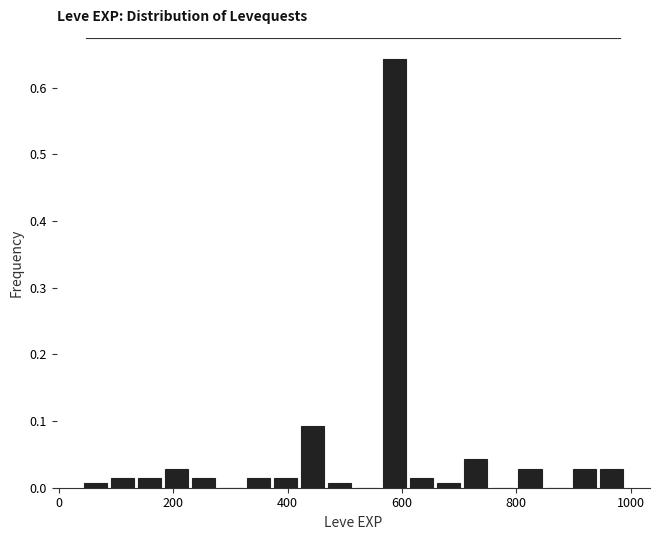

Read against the x-axis, roughly where is the centre of the tallest bar?

580